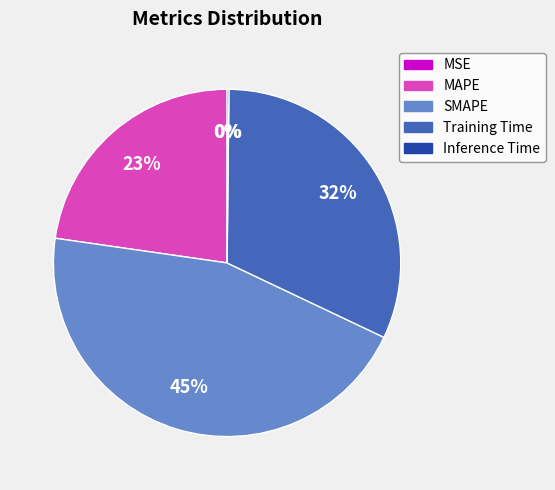

To the nearest percent, what portion does Training Time represent?

32%